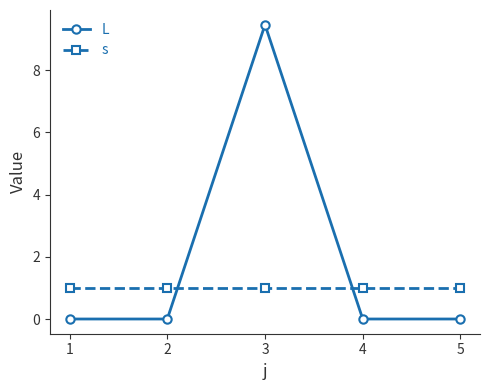

How many lines are shown in the chart?

2